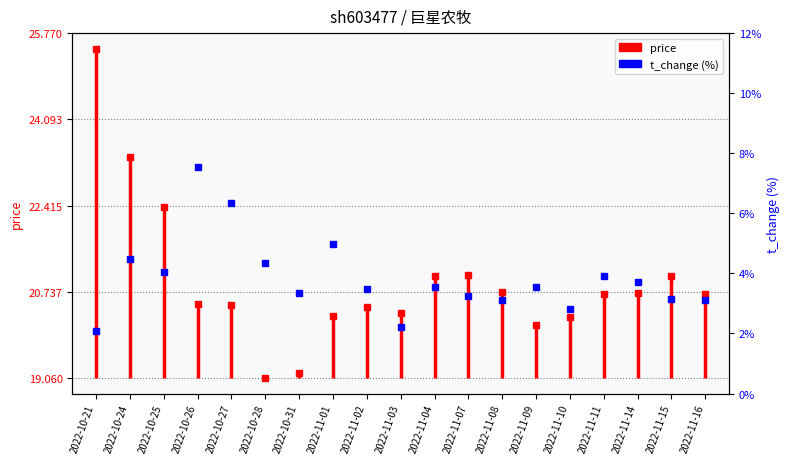

What position from the left is 2022-10-21?

1